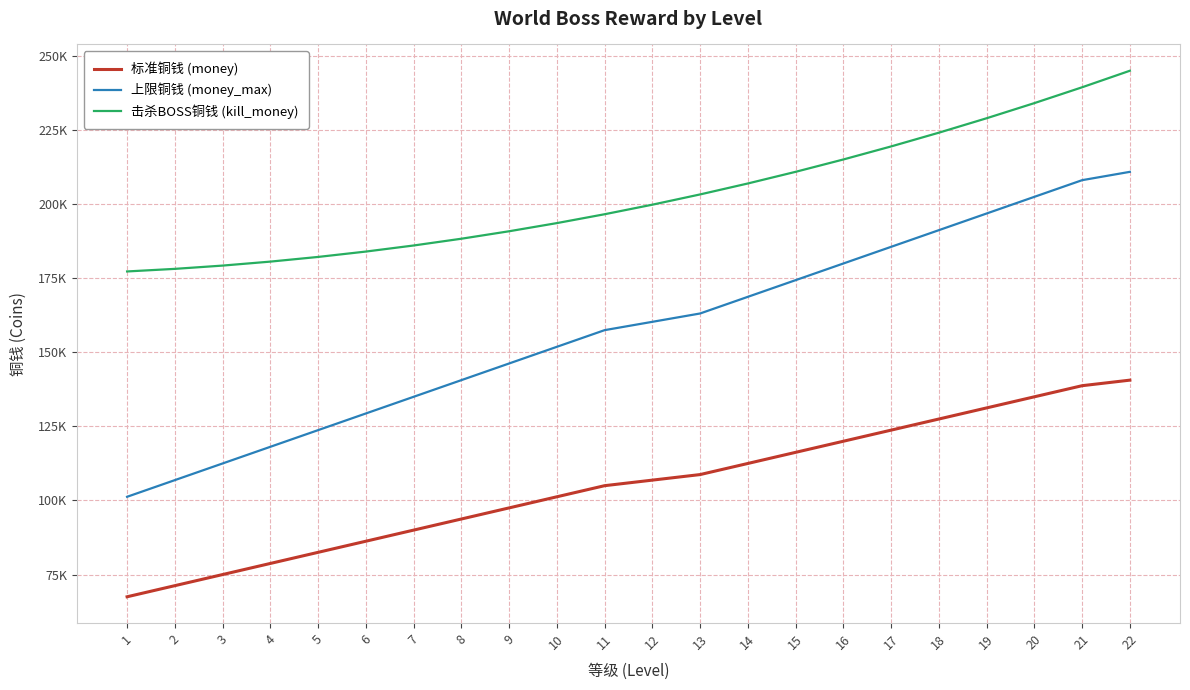

Rank the series by their average value, from highest to lowest.

击杀BOSS铜钱 (kill_money), 上限铜钱 (money_max), 标准铜钱 (money)